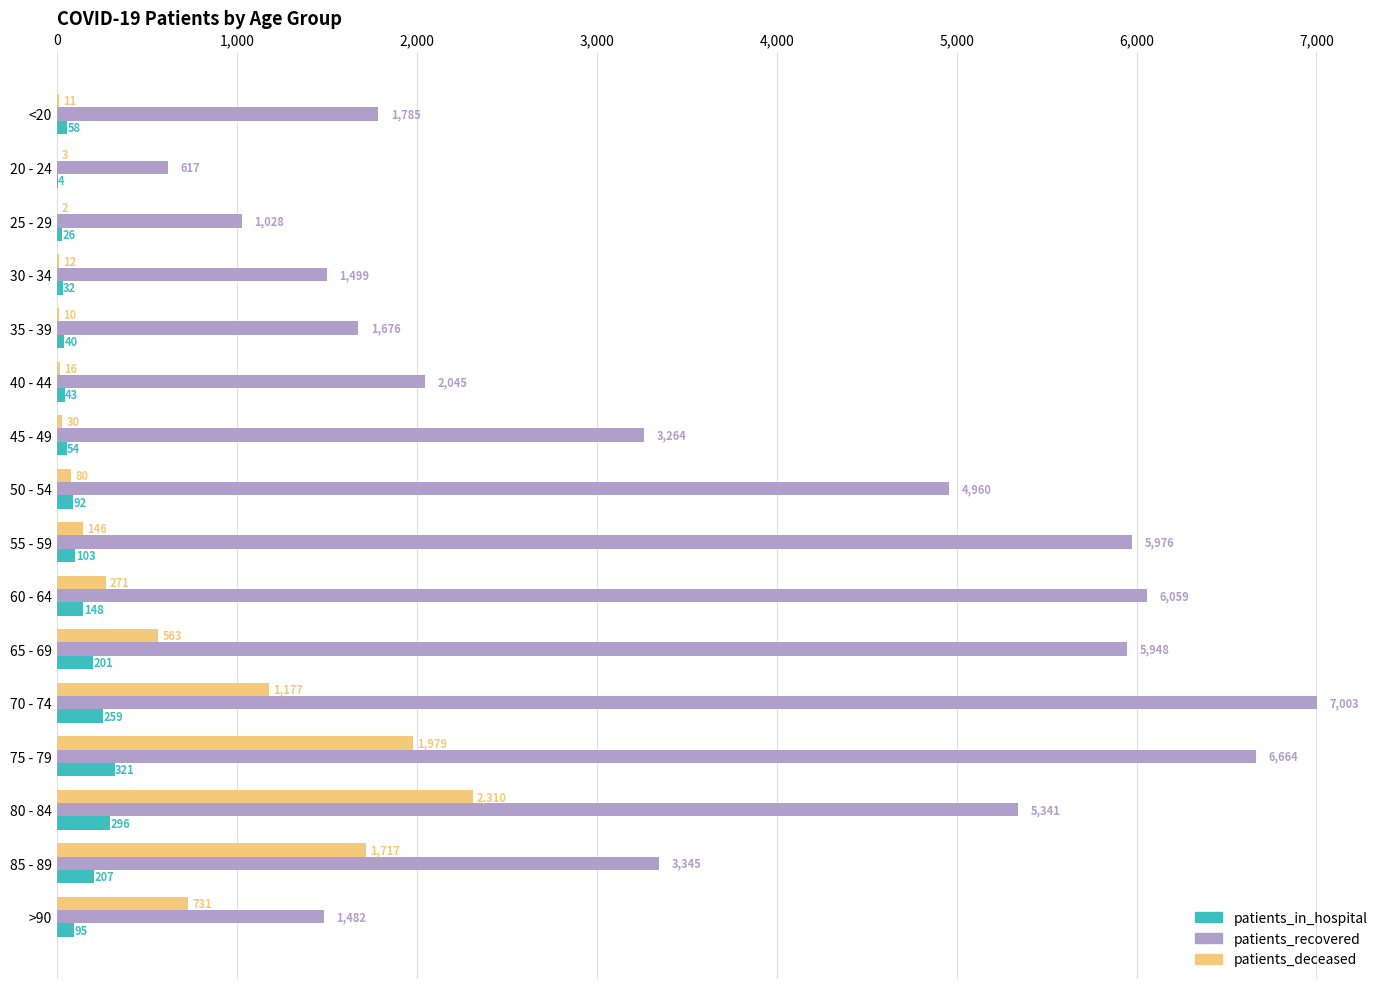

Which series changed the most between 20 - 24 and 25 - 29?

patients_recovered